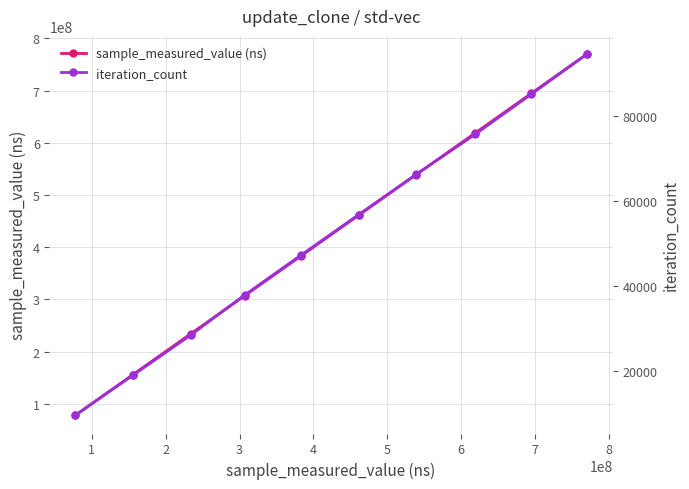

What is the minimum value for sample_measured_value (ns)?

77497238